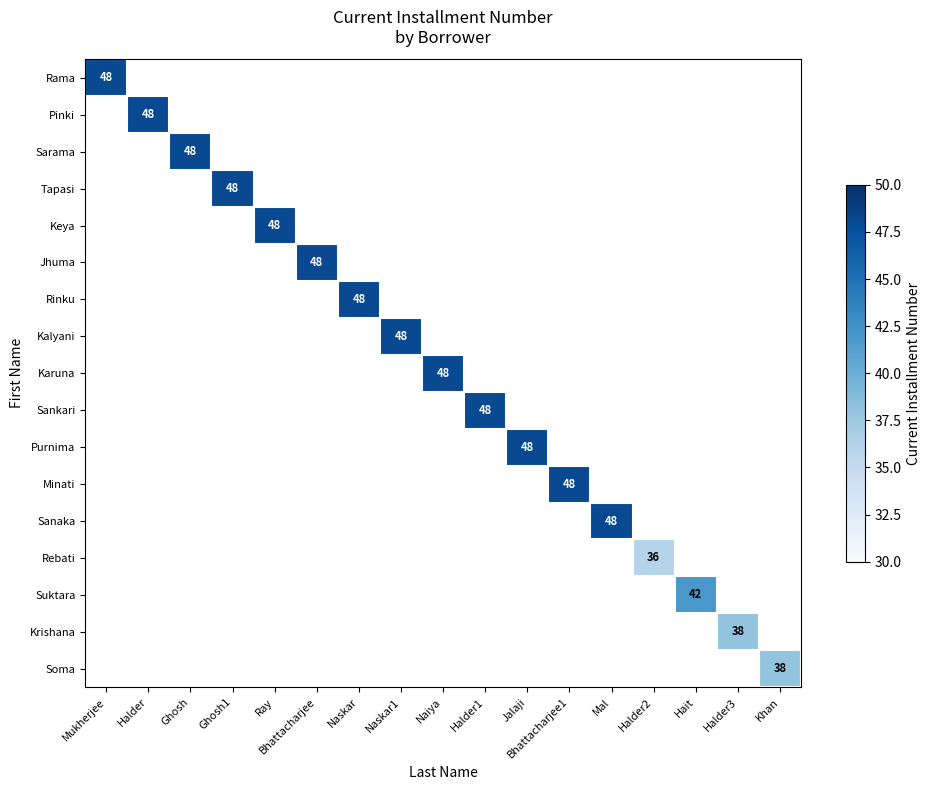

The Pinki series shows 48 at Halder. True or false?

True